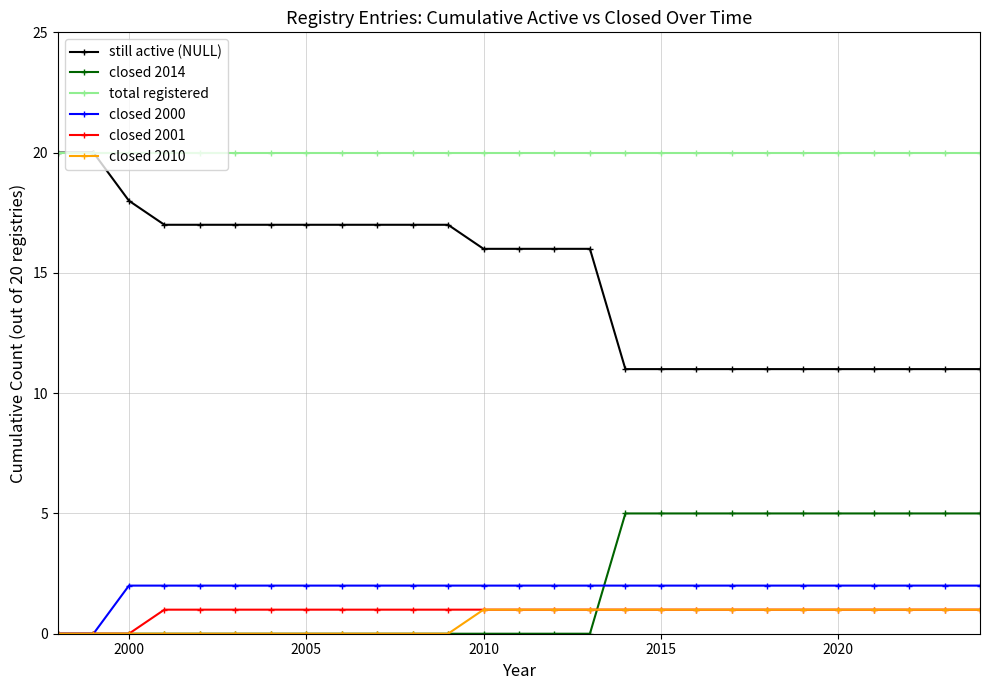

Reading left to right, list all the values displayed in this chart.

still active (NULL): 20	20	18	17	17	17	17	17	17	17	17	17	16	16	16	16	11	11	11	11	11	11	11	11	11	11	11
closed 2014: 0	0	0	0	0	0	0	0	0	0	0	0	0	0	0	0	5	5	5	5	5	5	5	5	5	5	5
total registered: 20	20	20	20	20	20	20	20	20	20	20	20	20	20	20	20	20	20	20	20	20	20	20	20	20	20	20
closed 2000: 0	0	2	2	2	2	2	2	2	2	2	2	2	2	2	2	2	2	2	2	2	2	2	2	2	2	2
closed 2001: 0	0	0	1	1	1	1	1	1	1	1	1	1	1	1	1	1	1	1	1	1	1	1	1	1	1	1
closed 2010: 0	0	0	0	0	0	0	0	0	0	0	0	1	1	1	1	1	1	1	1	1	1	1	1	1	1	1